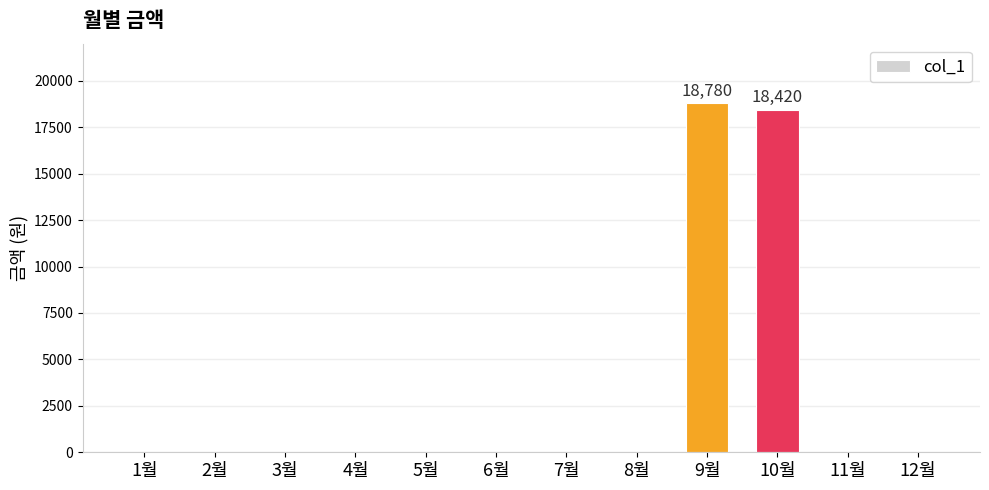

What is the change in value from 9월 to 12월?

-18780